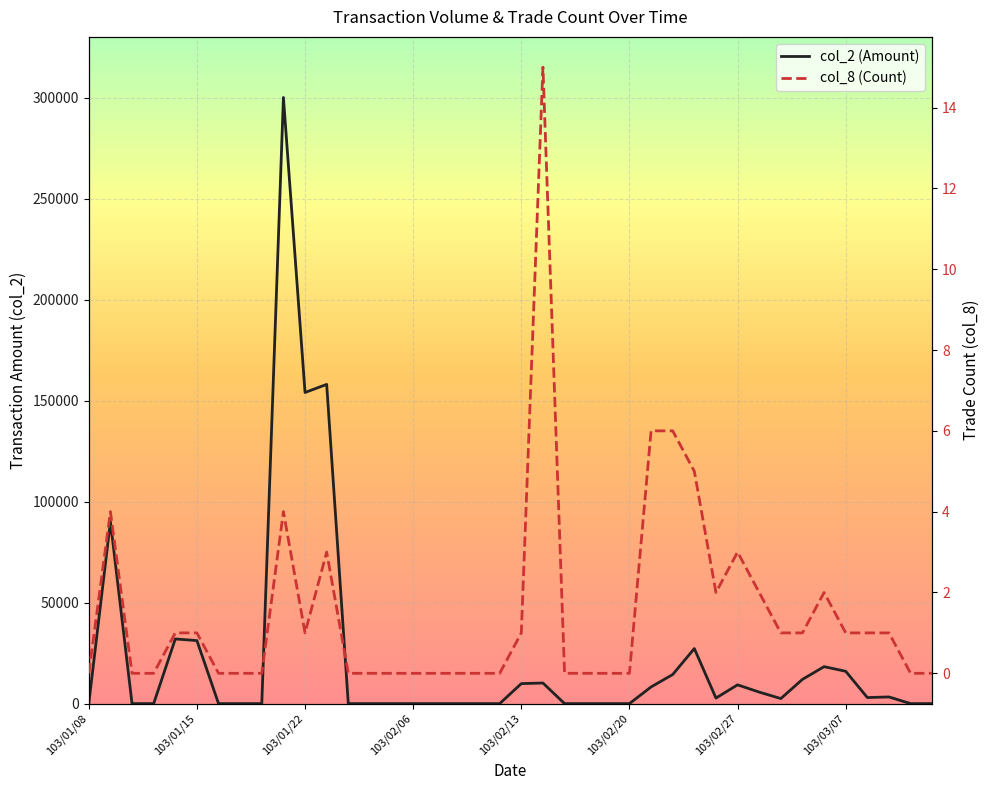

At which category is the sum across all series the highest?

9